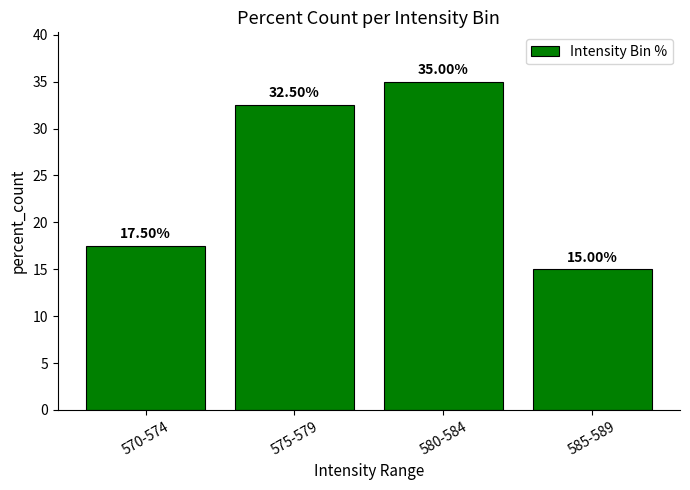

What is the label of the 4th bar from the right?

570-574